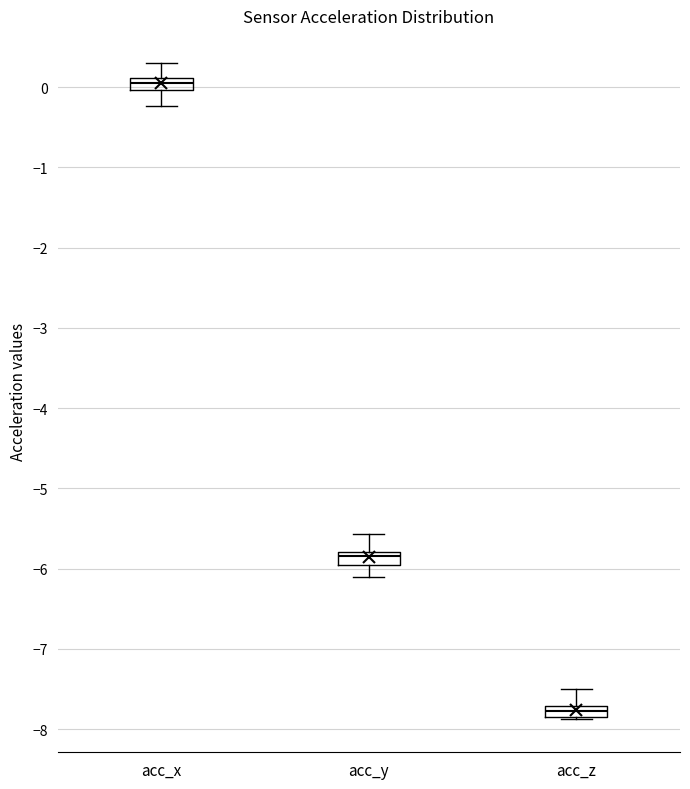

Where does the lower whisker of the box for acc_x end on the y-axis? The values are not printed on the chart, so give them approximately, as read against the axis.

-0.2